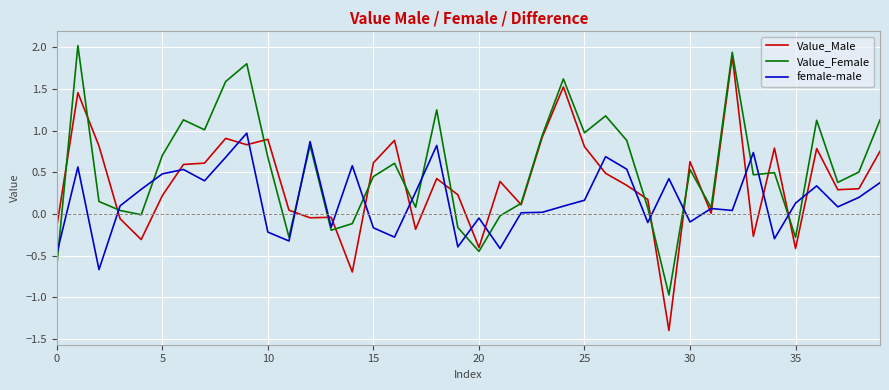

True or false: Value_Male and female-male cross at least once.

True